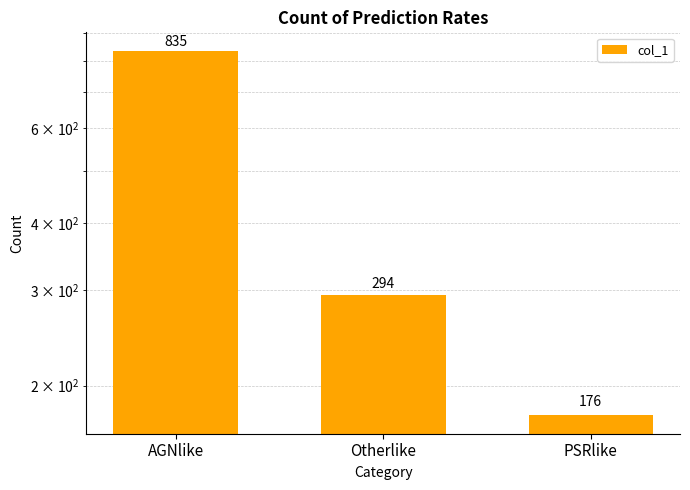

What is the ratio of the value at Otherlike to the value at PSRlike?

1.7